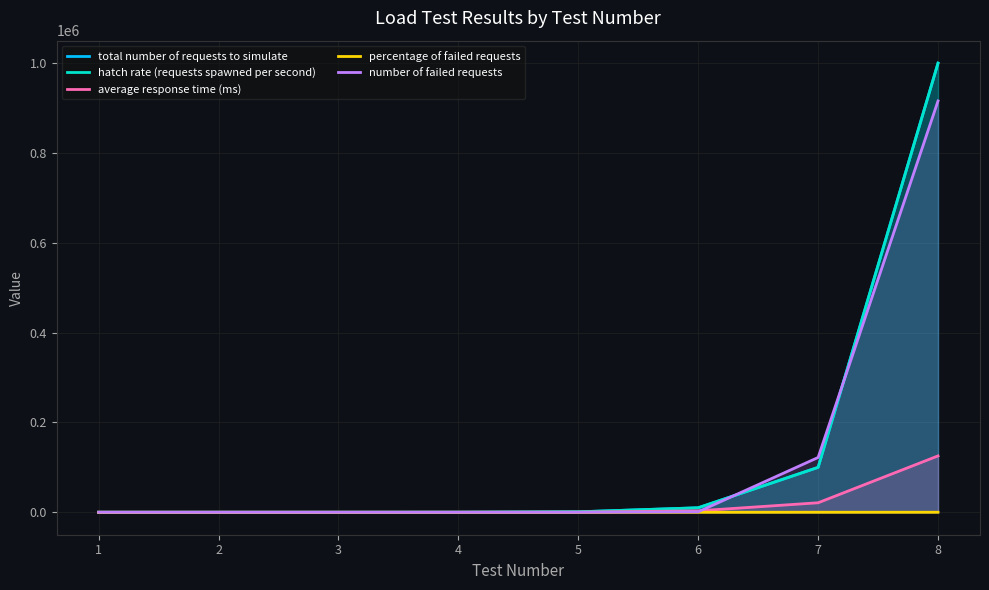

Reading left to right, transcribe all the data shown in this chart.

total number of requests to simulate: 10.0	10.0	10.0	100.0	1000.0	10000.0	100000.0	1000000.0
hatch rate (requests spawned per second): 1.0	5.0	10.0	100.0	1000.0	10000.0	100000.0	1000000.0
average response time (ms): 4.0	9.0	9.0	10.0	68.0	3221.0	21144.0	125501.0
percentage of failed requests: 0.0	0.0	0.0	0.0	0.0	9.7	89.8	91.6
number of failed requests: 0.0	0.0	0.0	0.0	0.0	972.0	122008.0	915800.0